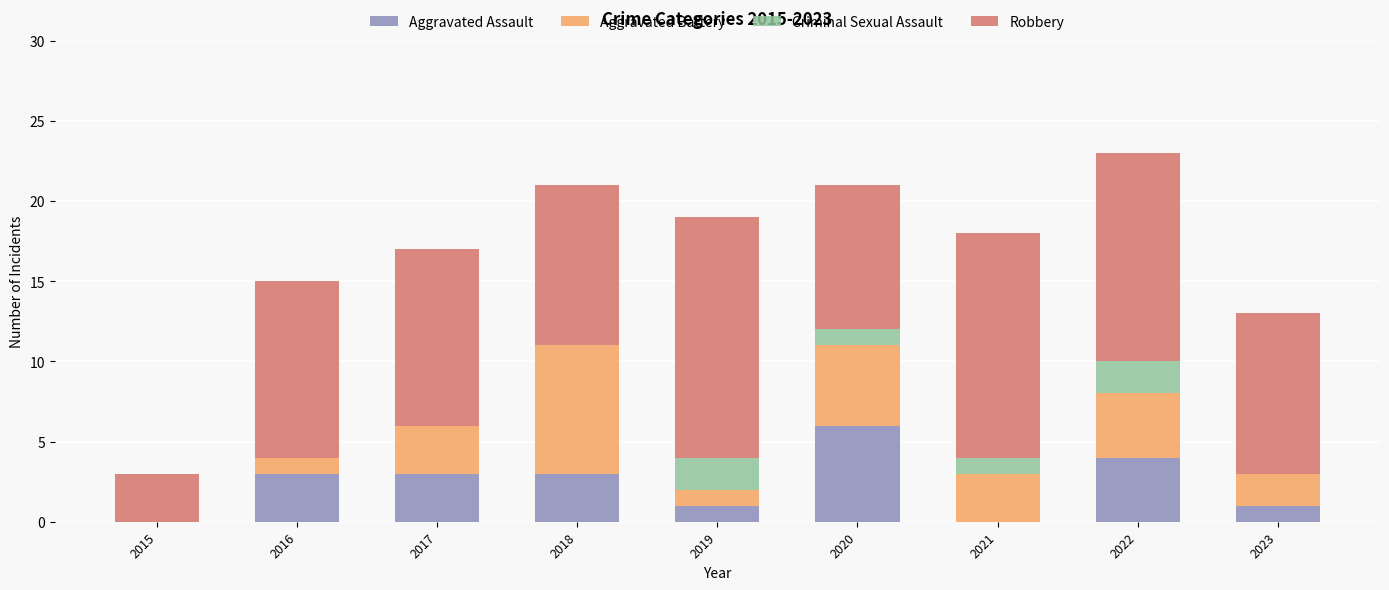

How many distinct data groups are displayed?

4